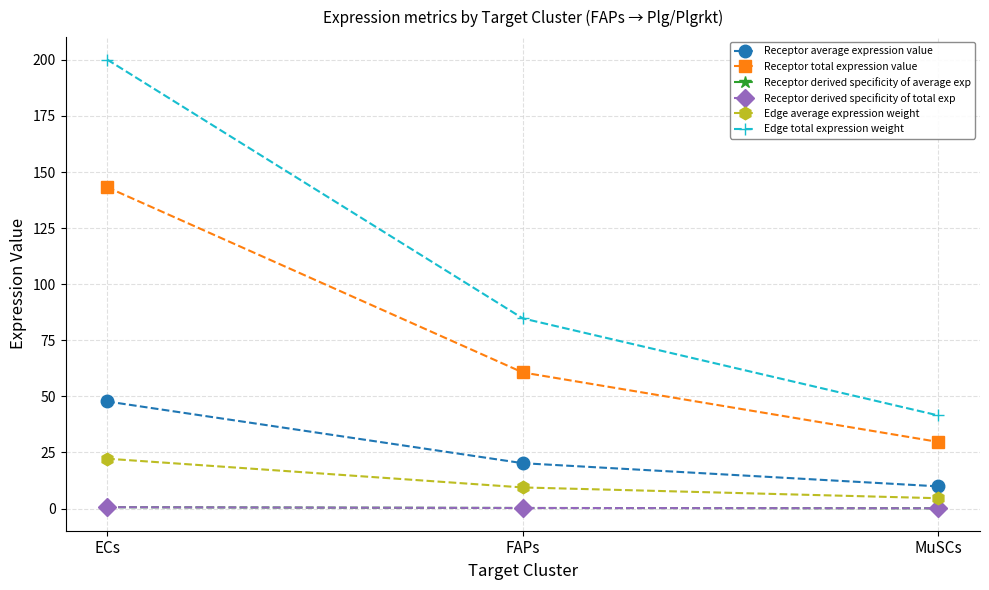

At which label is Receptor derived specificity of average exp closest to 0?

MuSCs